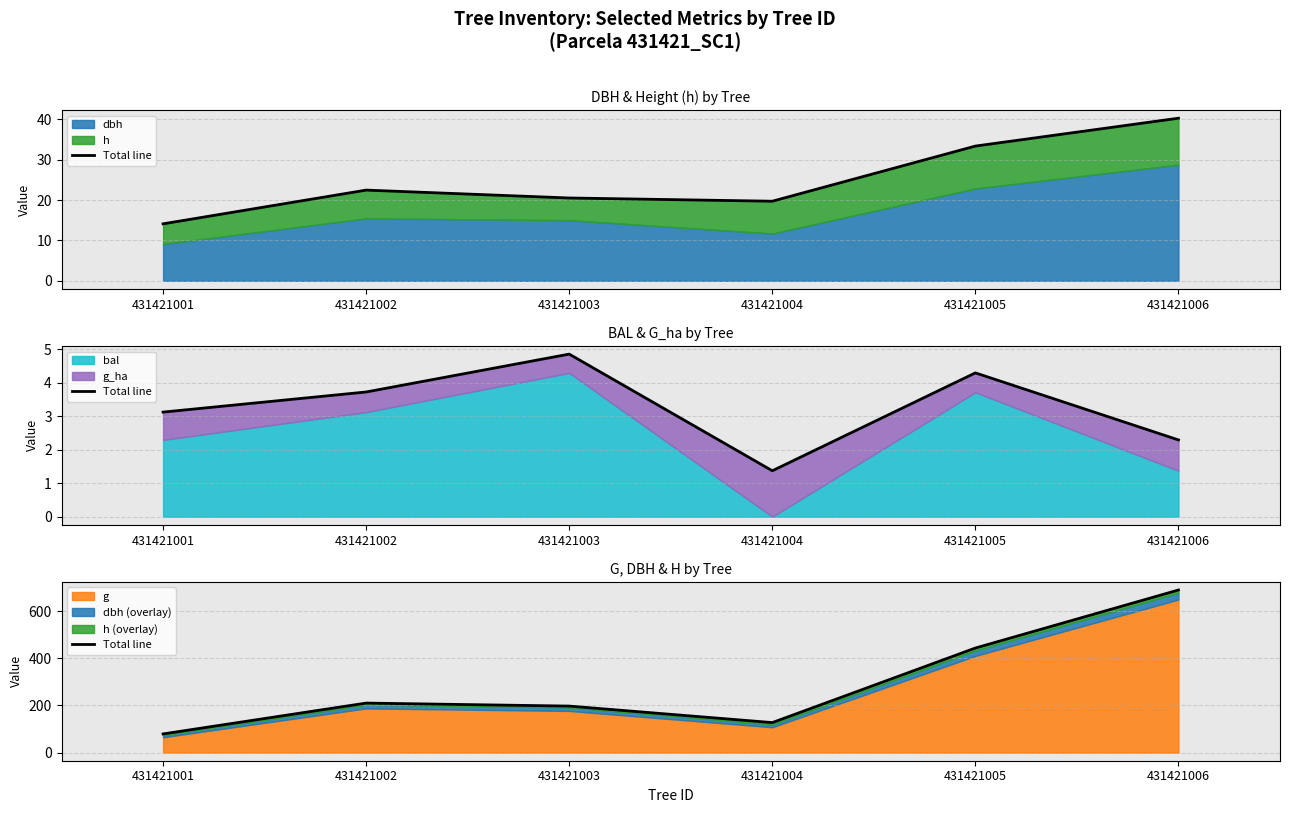

What is the maximum value shown in the chart?

689.4